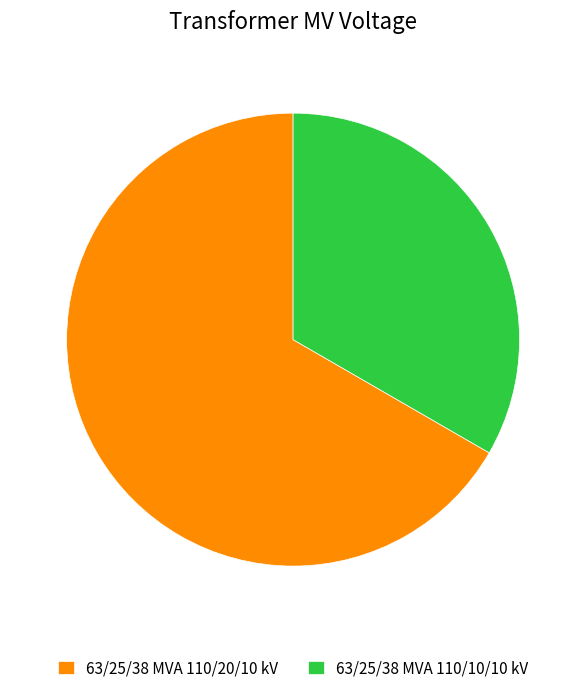

The 63/25/38 MVA 110/10/10 kV slice represents 20% of the pie. True or false?

False